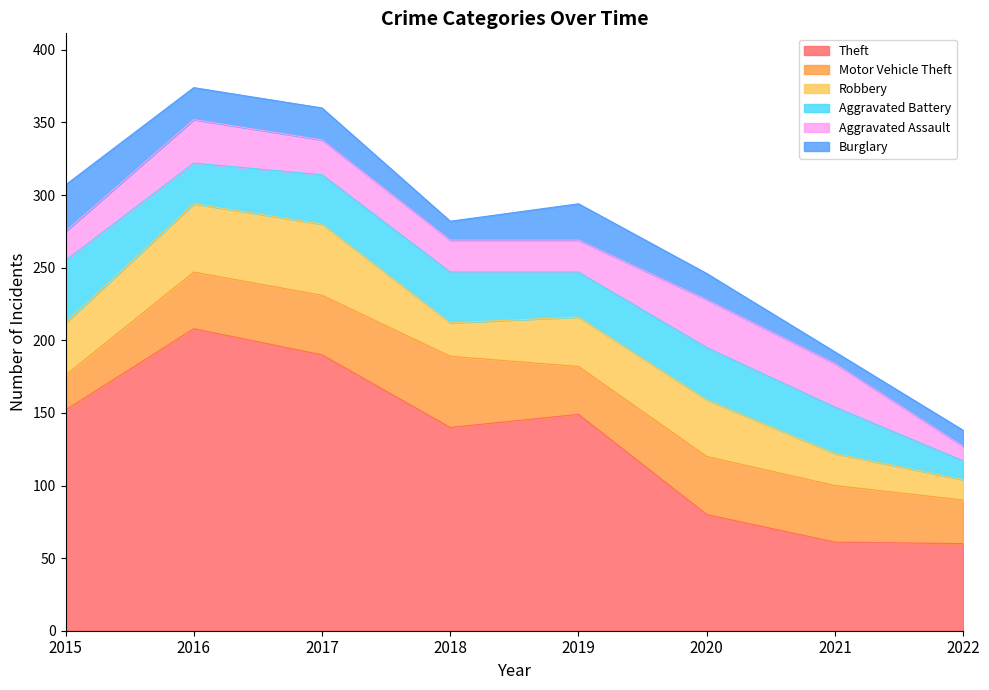

Where does the Theft series first go above 149?

2015